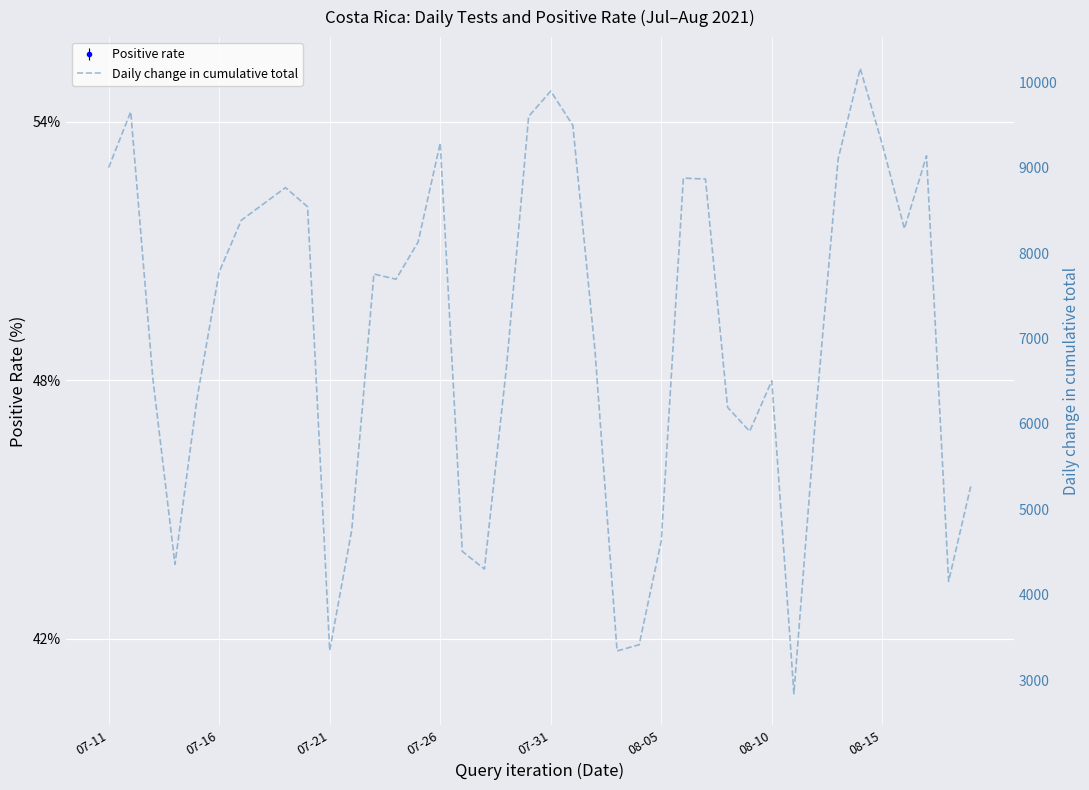

At which label does the data first exceed 7756?

07-11